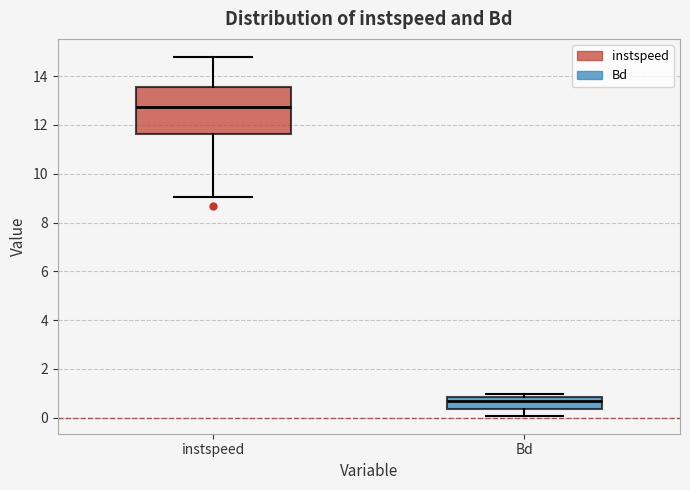

Where does the median line of the box for Bd sit on the y-axis? The values are not printed on the chart, so give them approximately, as read against the axis.

0.6